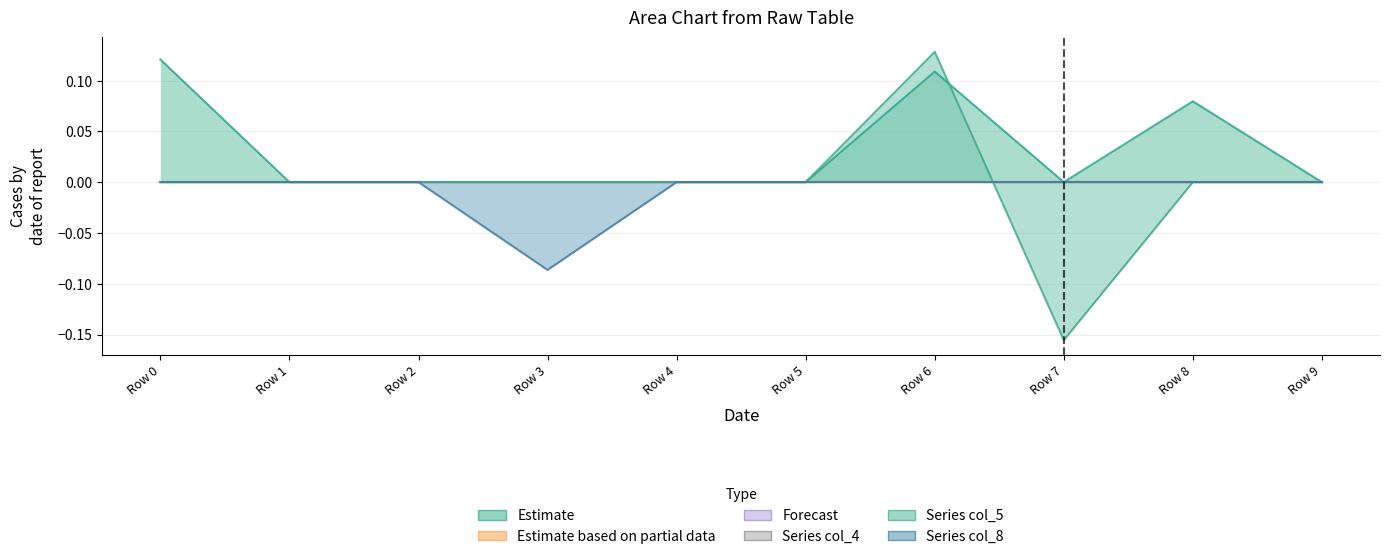

What is the total value across all series at Row 3?

-0.1